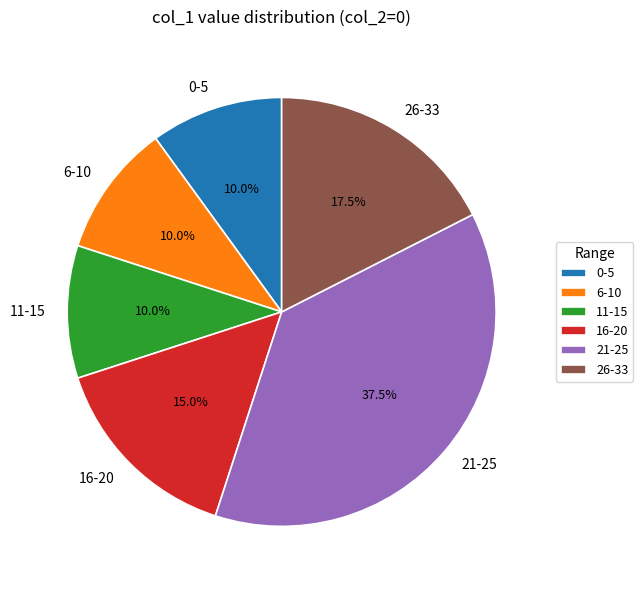

Does 6-10 account for over 50% of the chart?

No